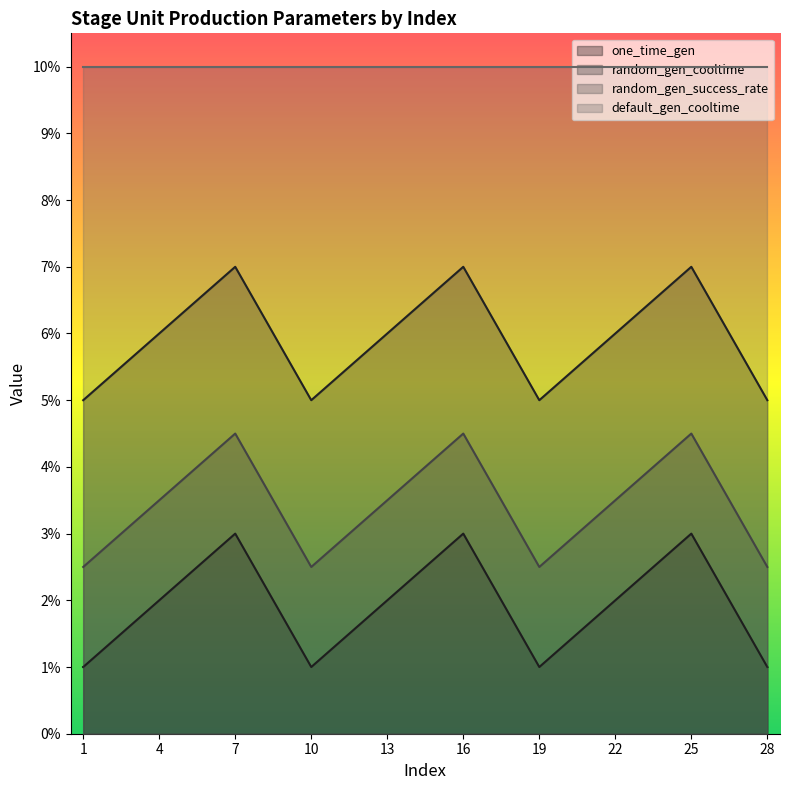

What are all the series names shown in the legend?

one_time_gen, random_gen_cooltime, random_gen_success_rate, default_gen_cooltime